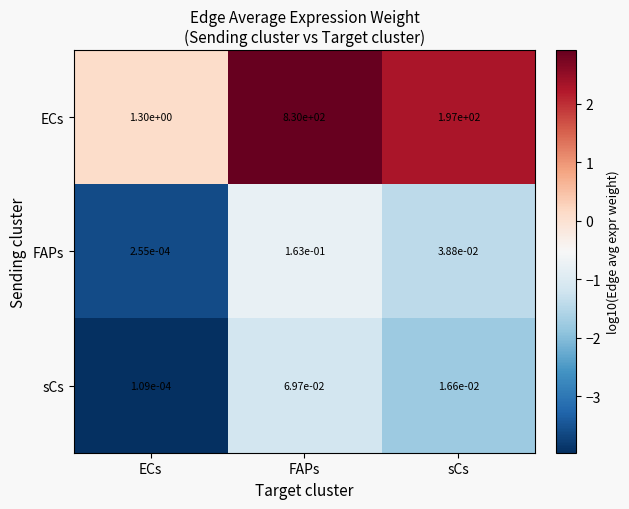

At which category is the sum across all series the highest?

FAPs